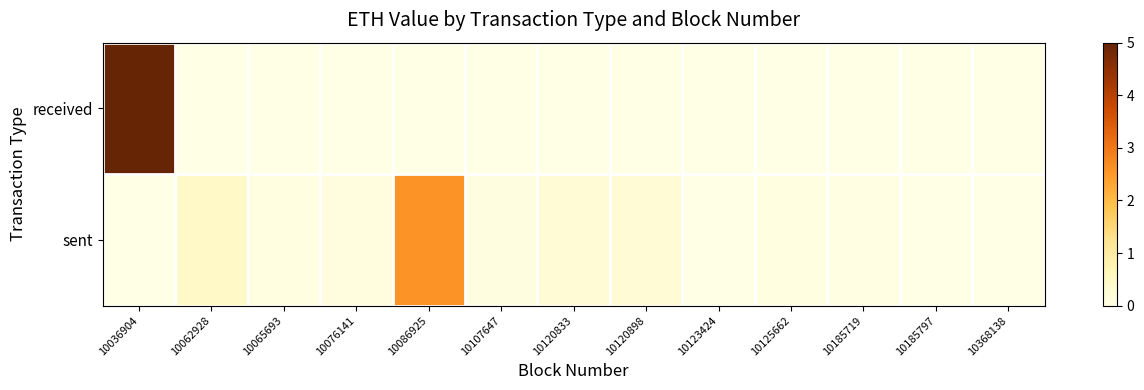

What is the spread (max minus min) of values at 10086925?

2.6